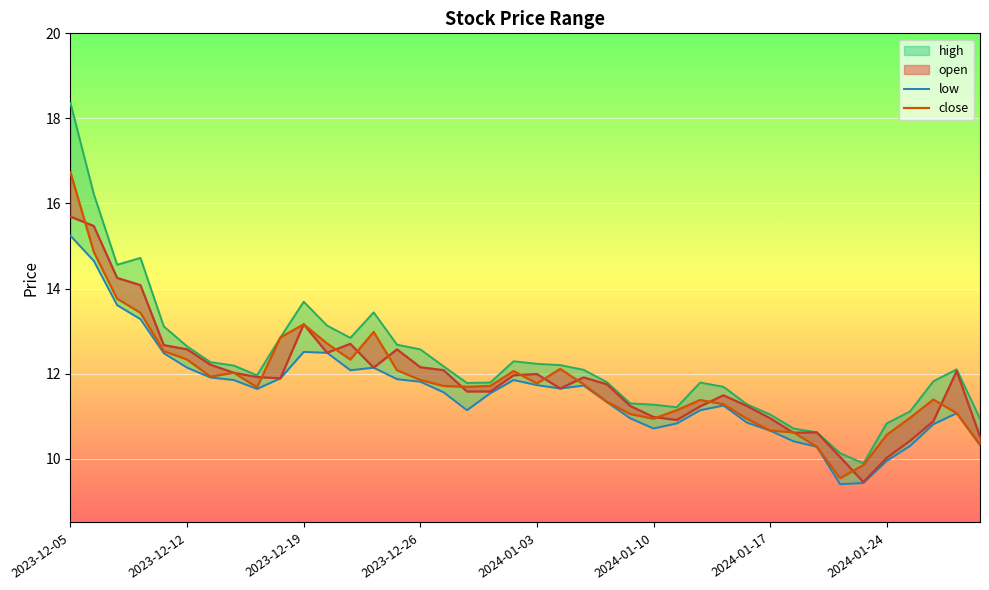

Which series has the widest spread of values?

high